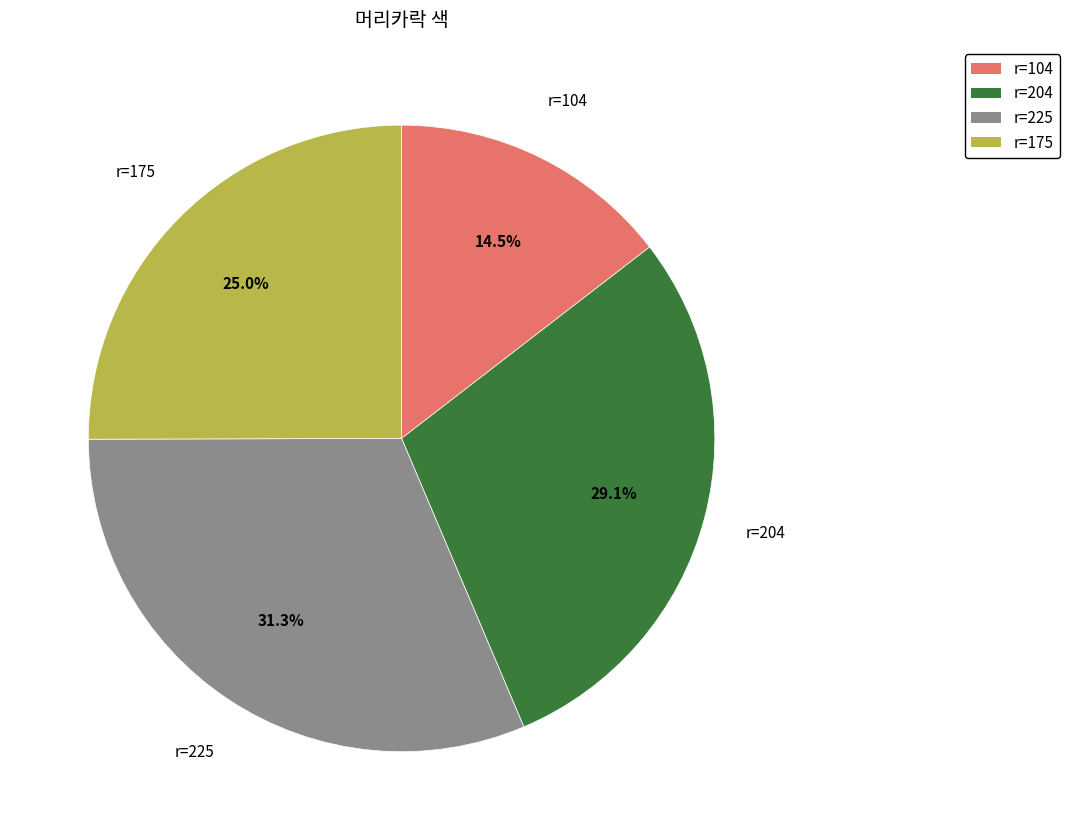

What is the largest slice in the pie chart?

r=225